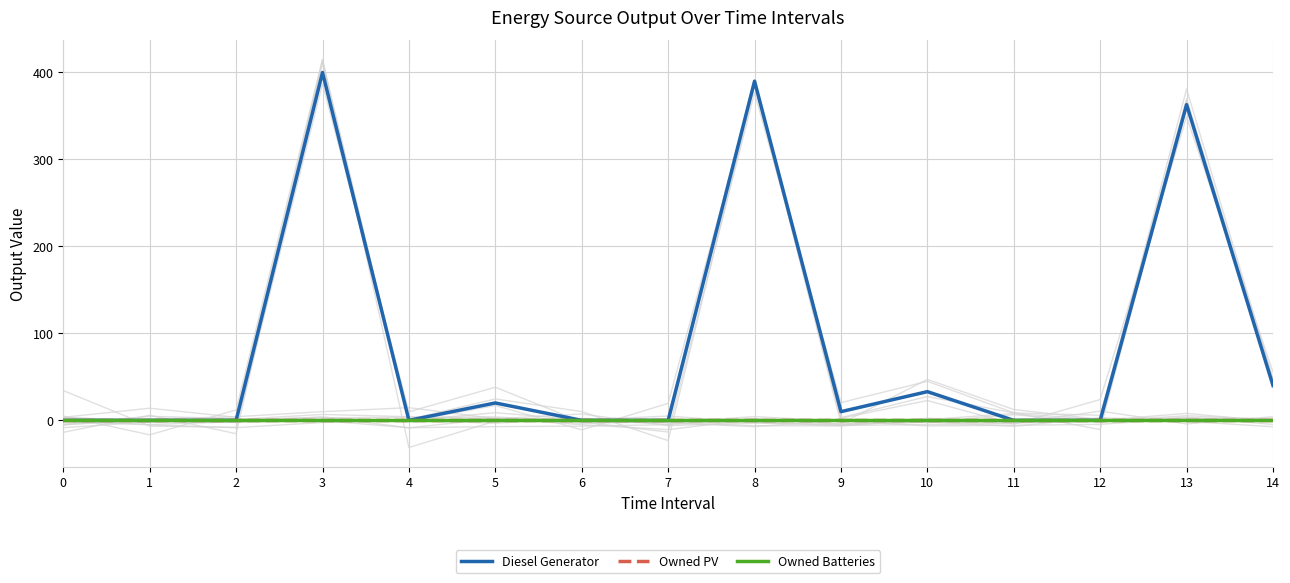

Reading left to right, list all the values displayed in this chart.

Diesel Generator: 0=0	1=0	2=0	3=400	4=0	5=20	6=0	7=0	8=390	9=10	10=33	11=0	12=0	13=363	14=40
Owned PV: 0=0	1=0	2=0	3=0	4=0	5=0	6=0	7=0	8=0	9=0	10=0	11=0	12=0	13=0	14=0
Owned Batteries: 0=0	1=0	2=0	3=0	4=0	5=0	6=0	7=0	8=0	9=0	10=0	11=0	12=0	13=0	14=0